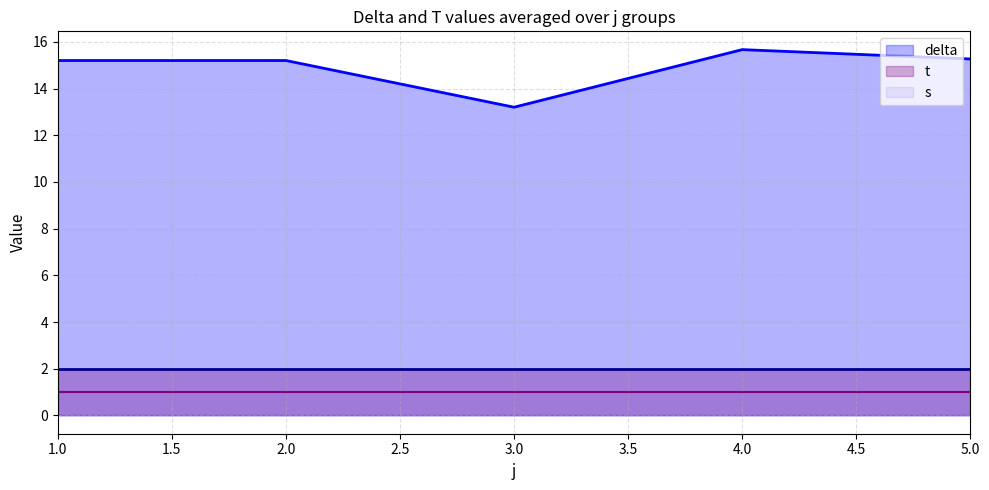

Is the value of delta at 2 greater than the value of s at 3?

Yes